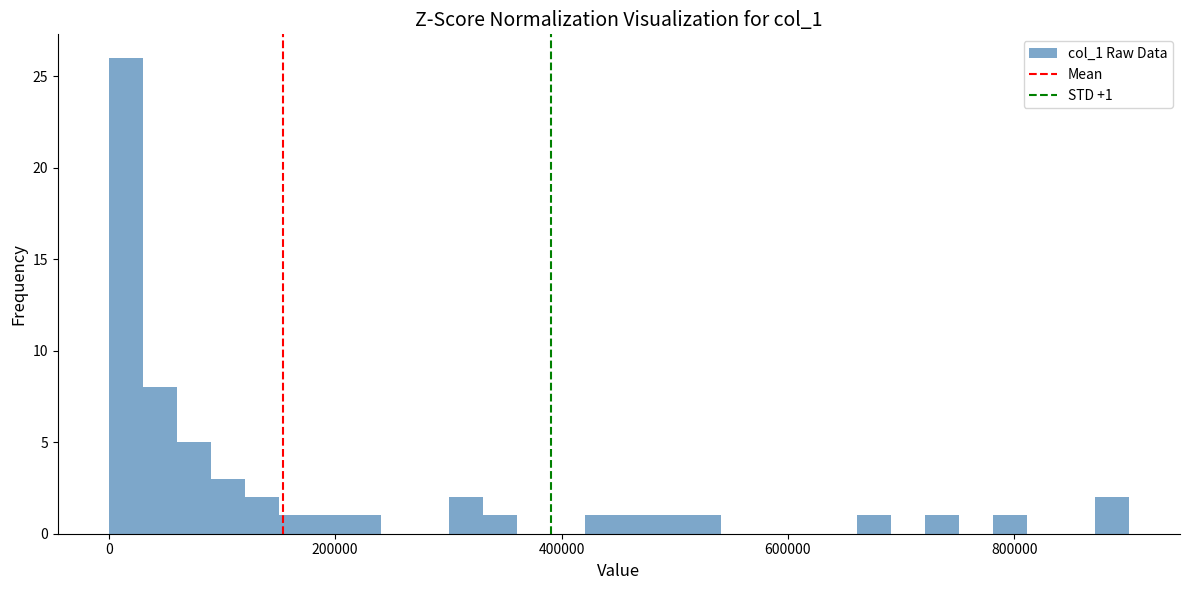

Around what value on the x-axis is the tallest bar? Give the approximate position of its centre, as read against the axis.

20000